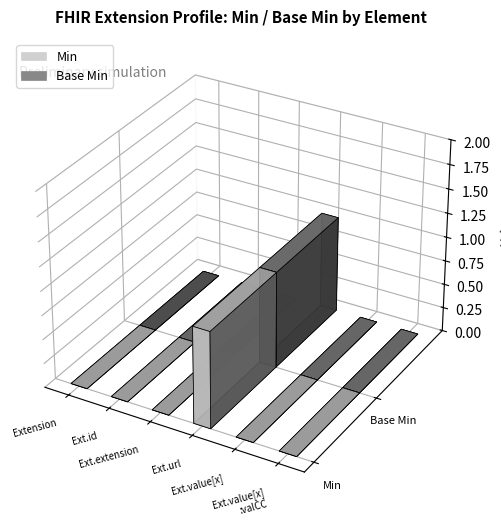

How many bars are there in total?

12